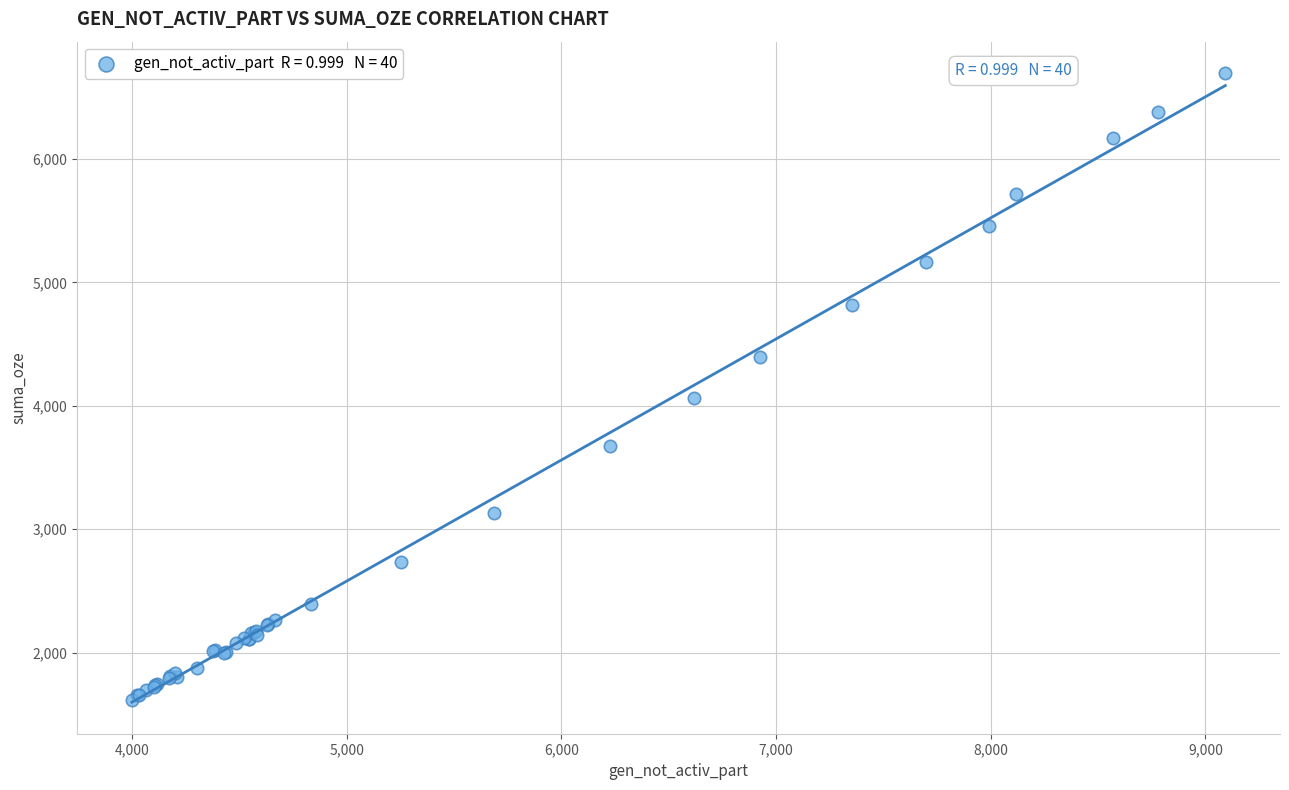

What Y value in the scatter plot is closest to 4156?

4061